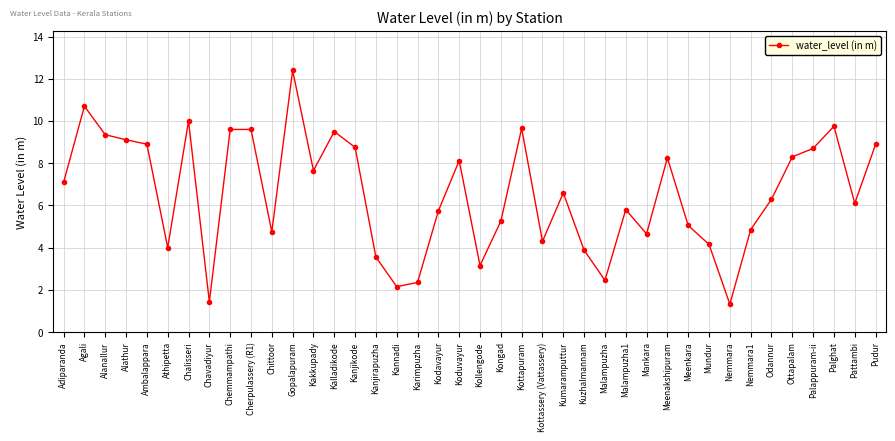

True or false: the data has more than 1 interior local peaks.

True